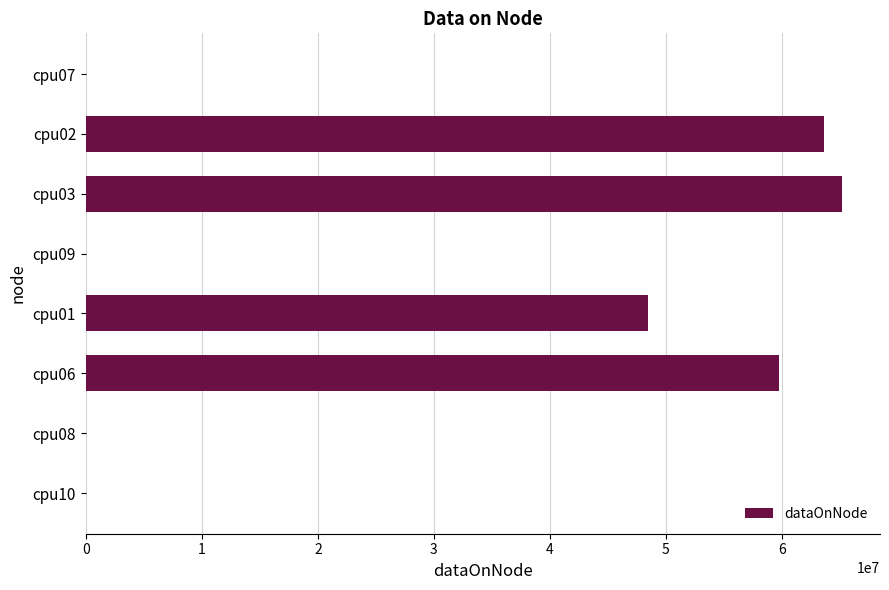

Between cpu02 and cpu03, which is larger?

cpu03